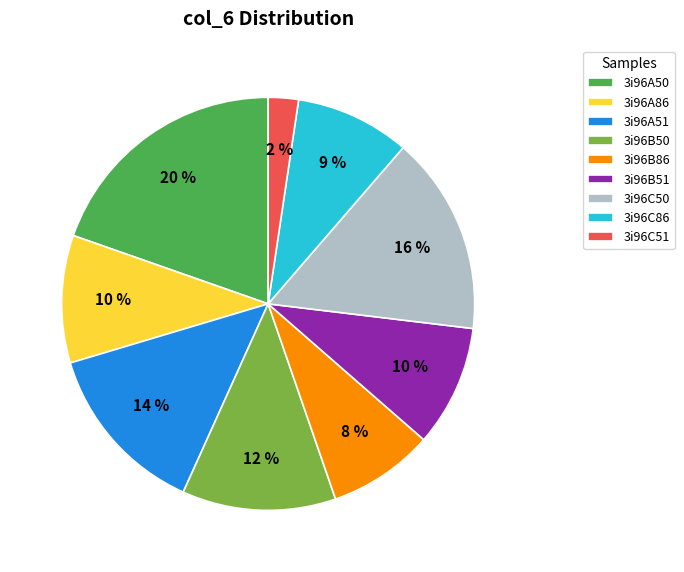

Which category has the smallest portion of the pie?

3i96C51